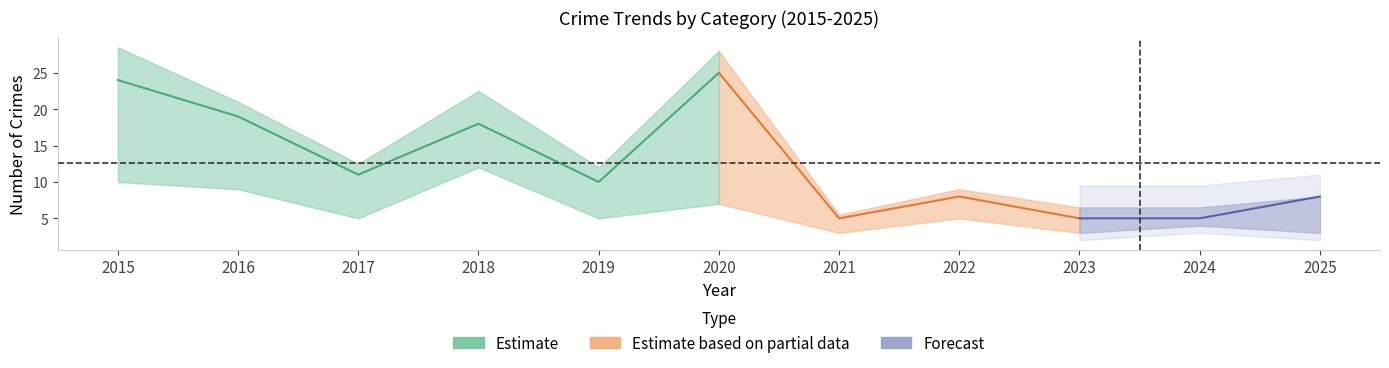

In Total, how many points are lower than both neighbors (excluding endpoints)?

3